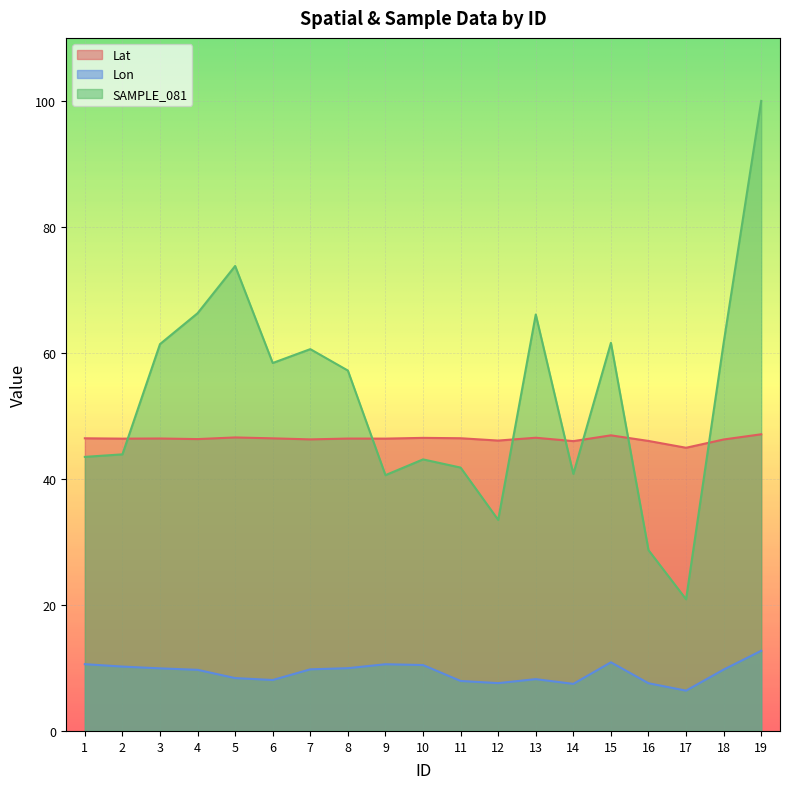

Where does the SAMPLE_081 series first go above 57?

3